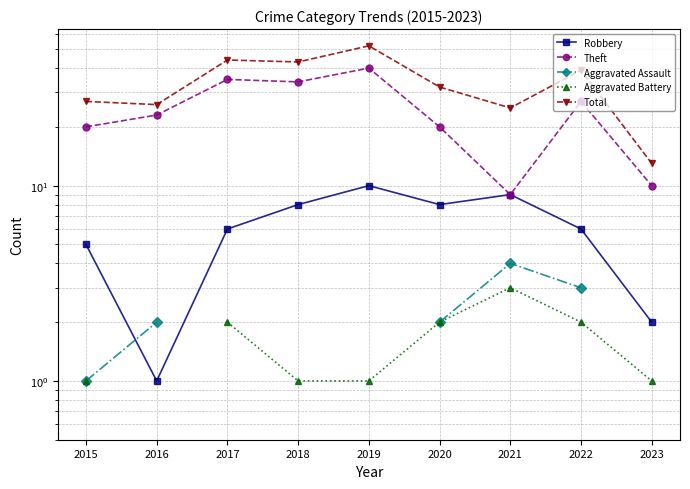

What are all the series names shown in the legend?

Robbery, Theft, Aggravated Assault, Aggravated Battery, Total